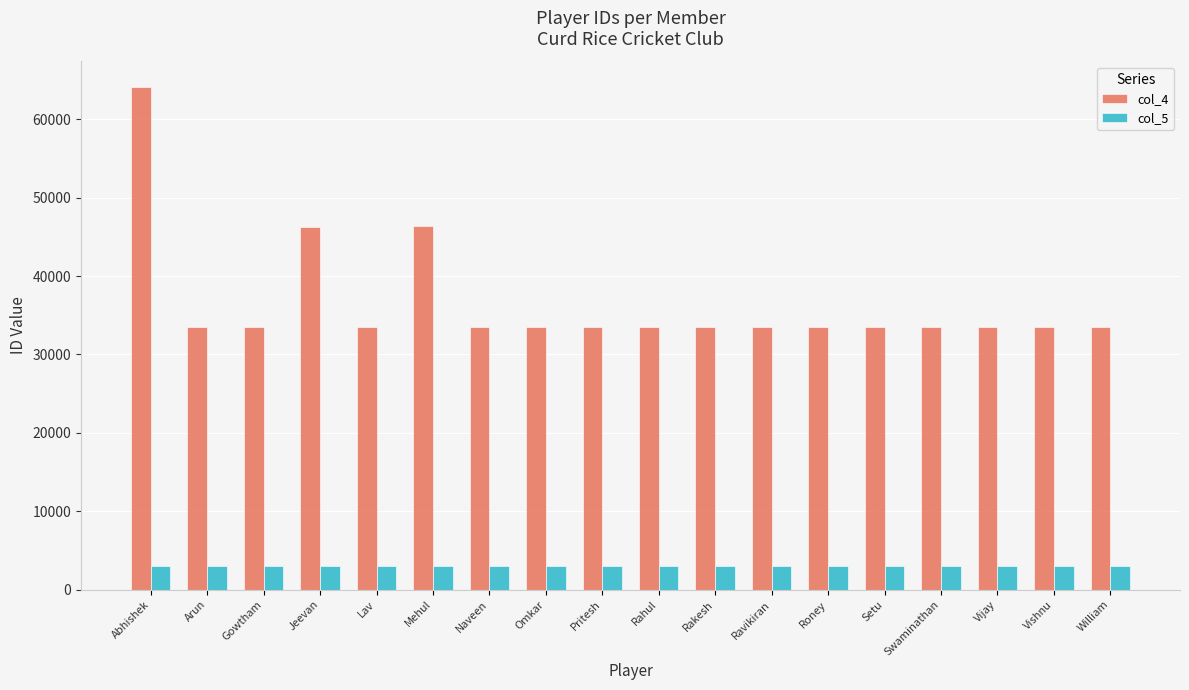

What are all the series names shown in the legend?

col_4, col_5